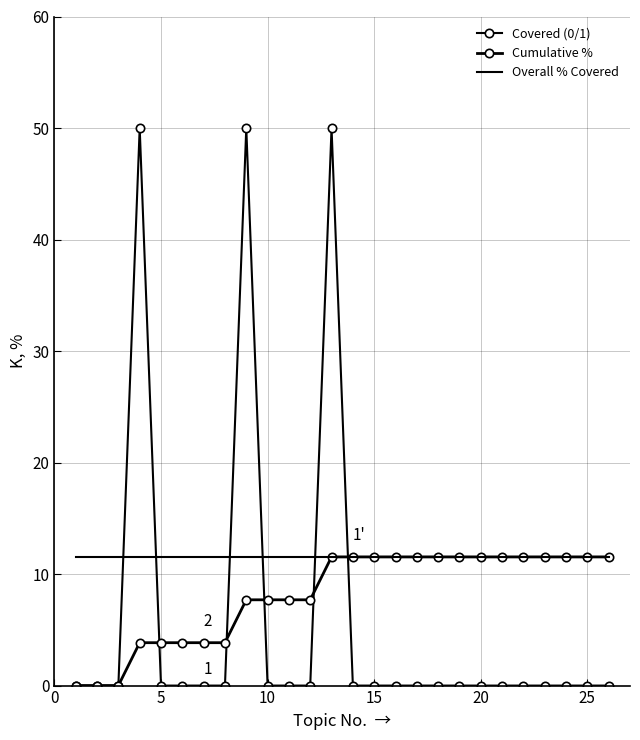

How many lines are shown in the chart?

3